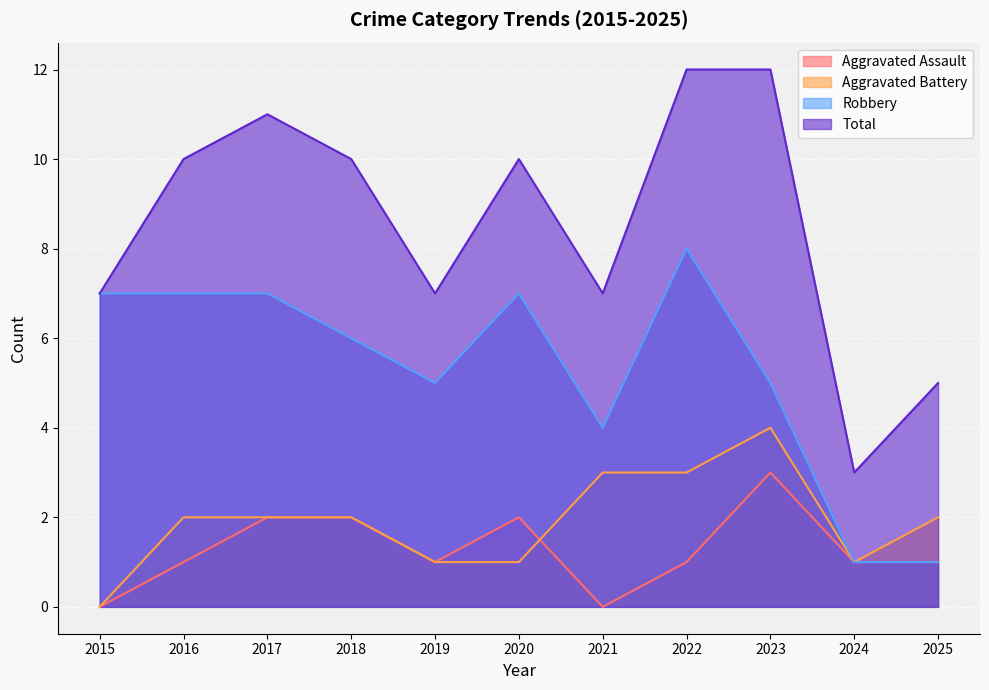

True or false: Robbery has more than 2 points higher than both neighbors.

False